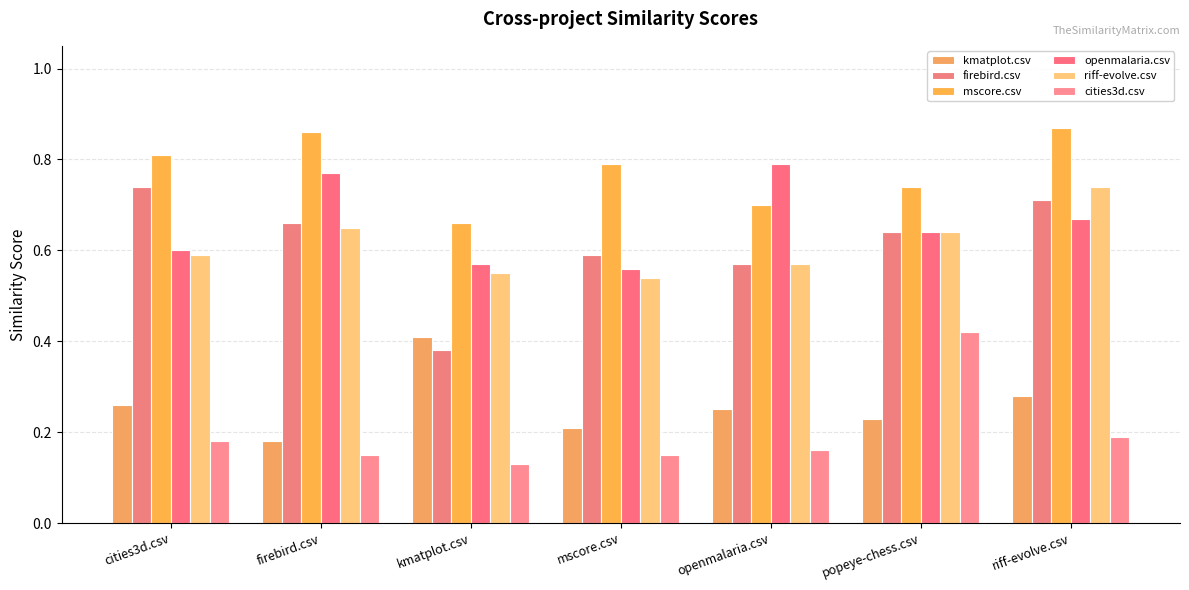

At which category is the sum across all series the highest?

riff-evolve.csv